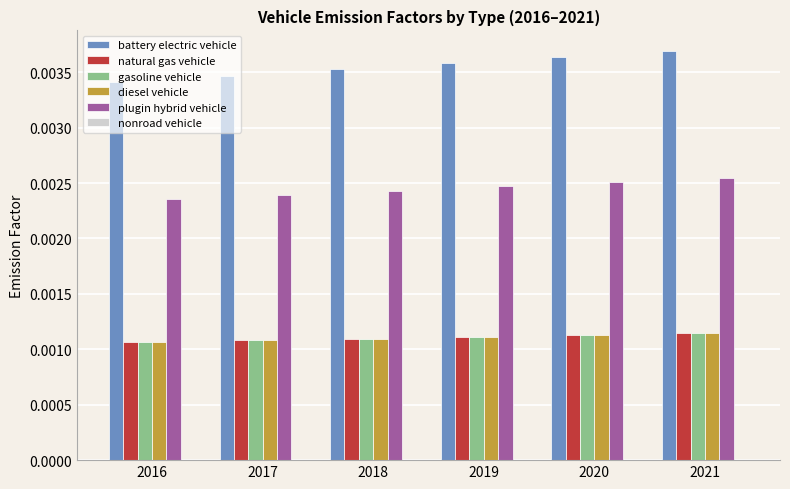

Count the battery electric vehicle values in the range 0 to 1.

6